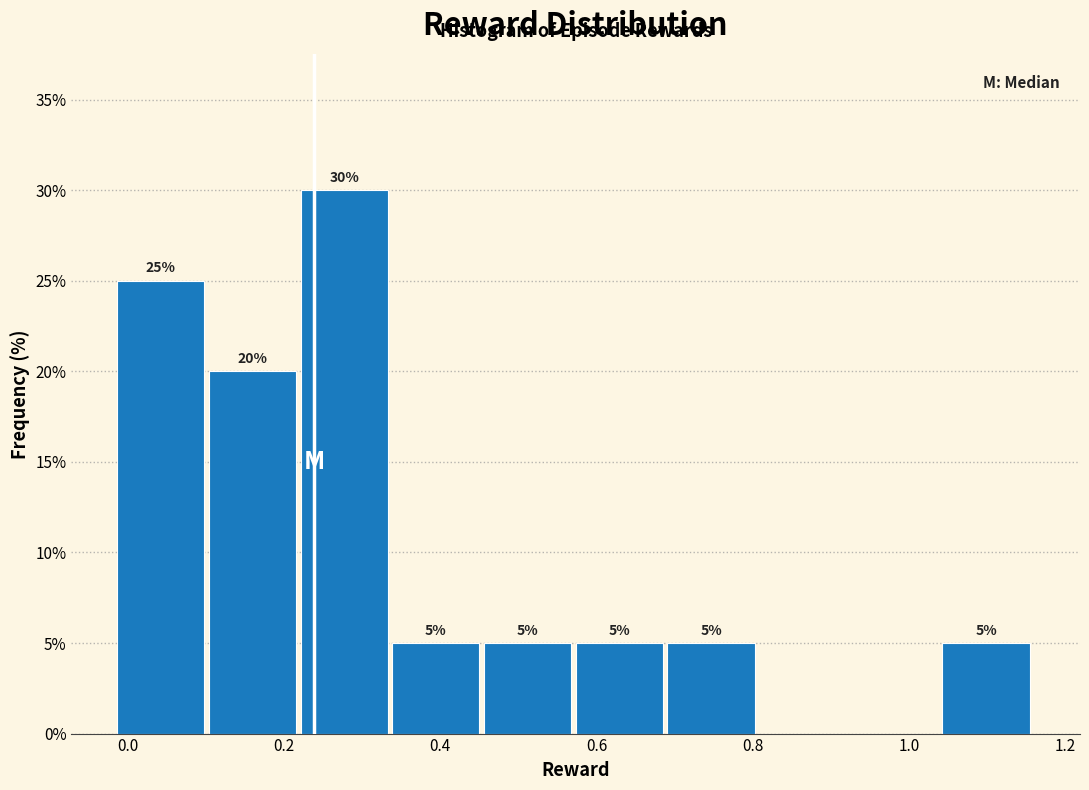

Over which range of the x-axis is the bar tallest?

0.22 to 0.34